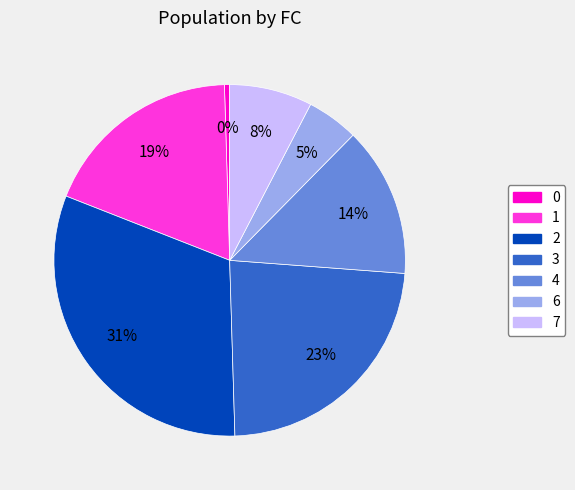

Is it true that 2 is 46% of the pie?

False